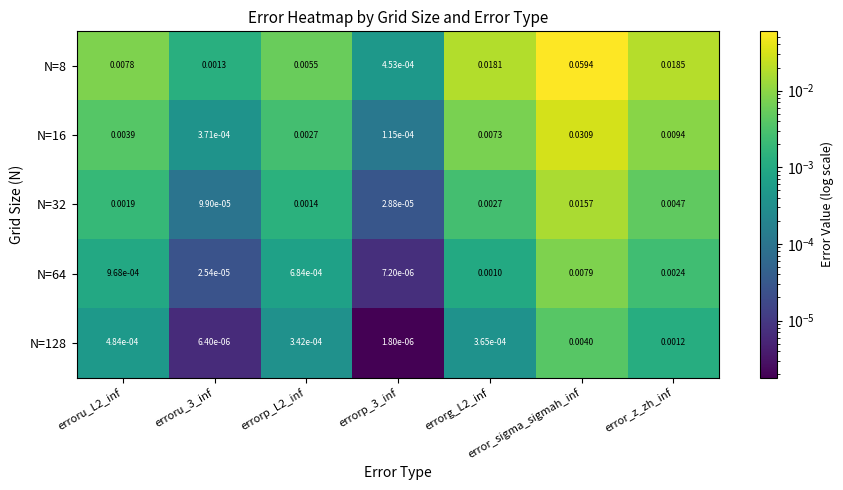

At which category is the sum across all series the highest?

error_sigma_sigmah_inf